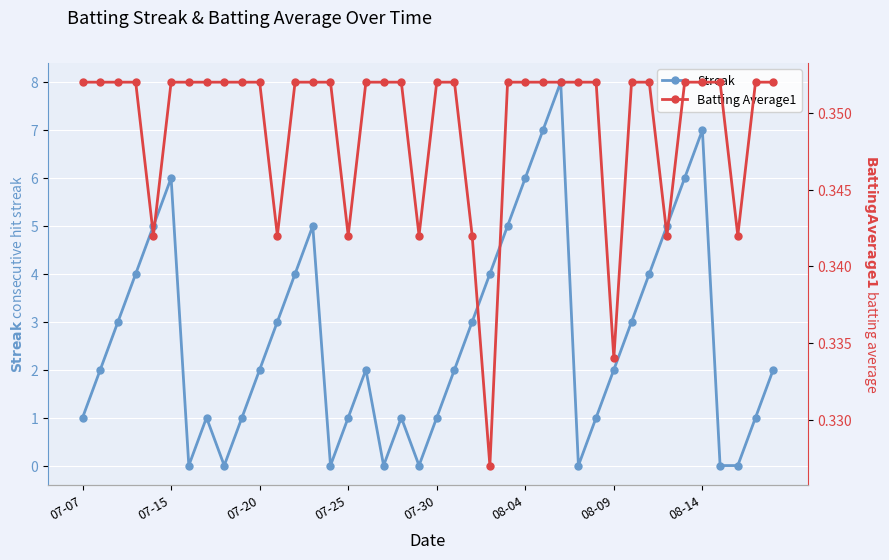

Reading left to right, what are all the values shown in this chart?

Streak: 1.0	2.0	3.0	4.0	5.0	6.0	0.0	1.0	0.0	1.0	2.0	3.0	4.0	5.0	0.0	1.0	2.0	0.0	1.0	0.0	1.0	2.0	3.0	4.0	5.0	6.0	7.0	8.0	0.0	1.0	2.0	3.0	4.0	5.0	6.0	7.0	0.0	0.0	1.0	2.0
Batting Average1: 0.4	0.4	0.4	0.4	0.3	0.4	0.4	0.4	0.4	0.4	0.4	0.3	0.4	0.4	0.4	0.3	0.4	0.4	0.4	0.3	0.4	0.4	0.3	0.3	0.4	0.4	0.4	0.4	0.4	0.4	0.3	0.4	0.4	0.3	0.4	0.4	0.4	0.3	0.4	0.4